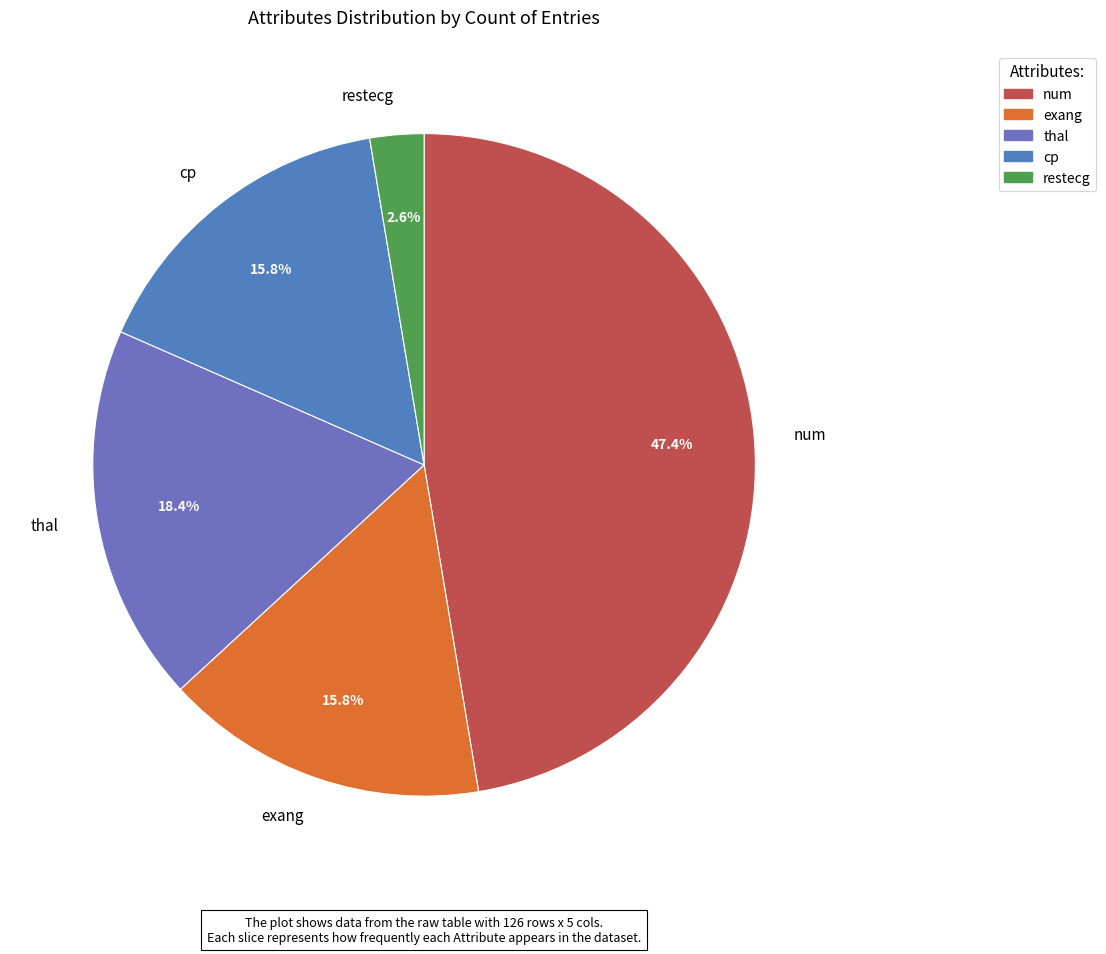

How many slices are in this pie chart?

5